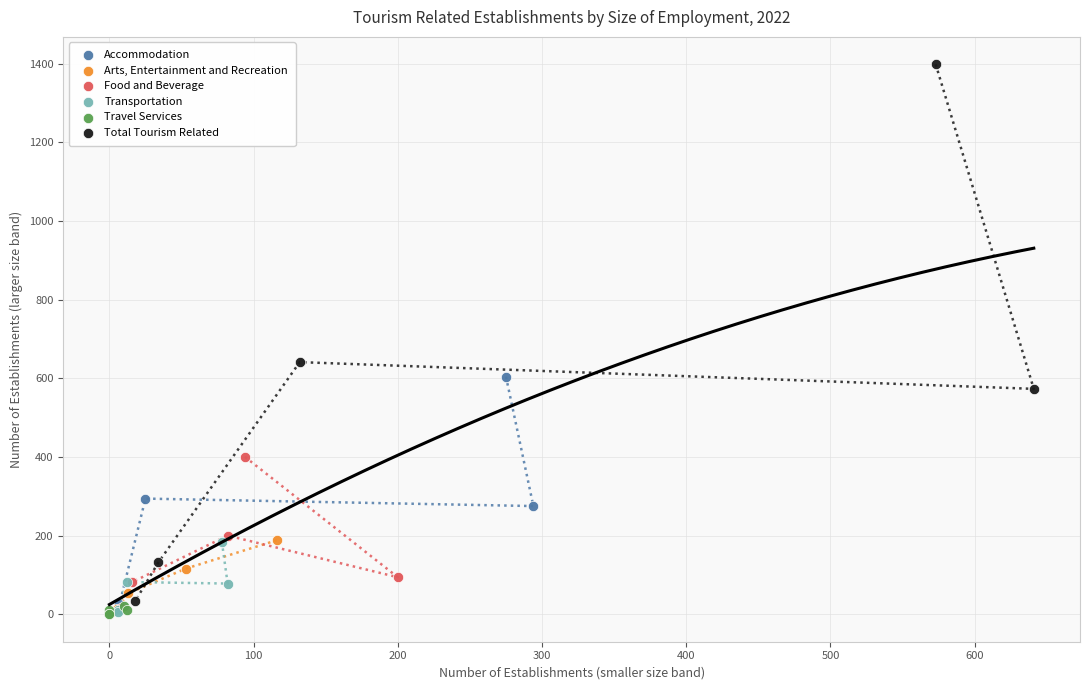

Which series has the widest spread of Y values?

Total Tourism Related